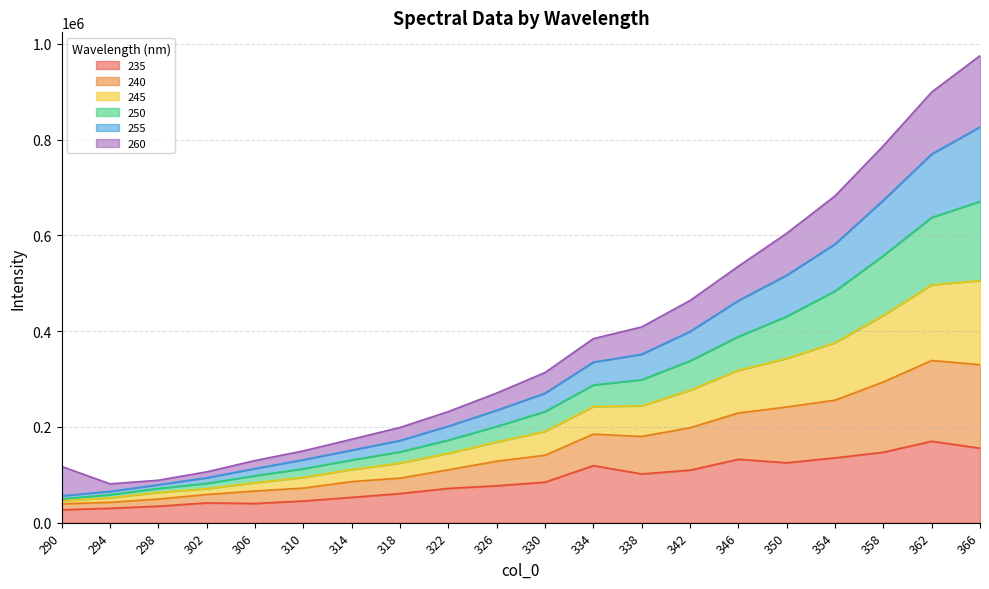

How many data points in 235 are above 84573?

10